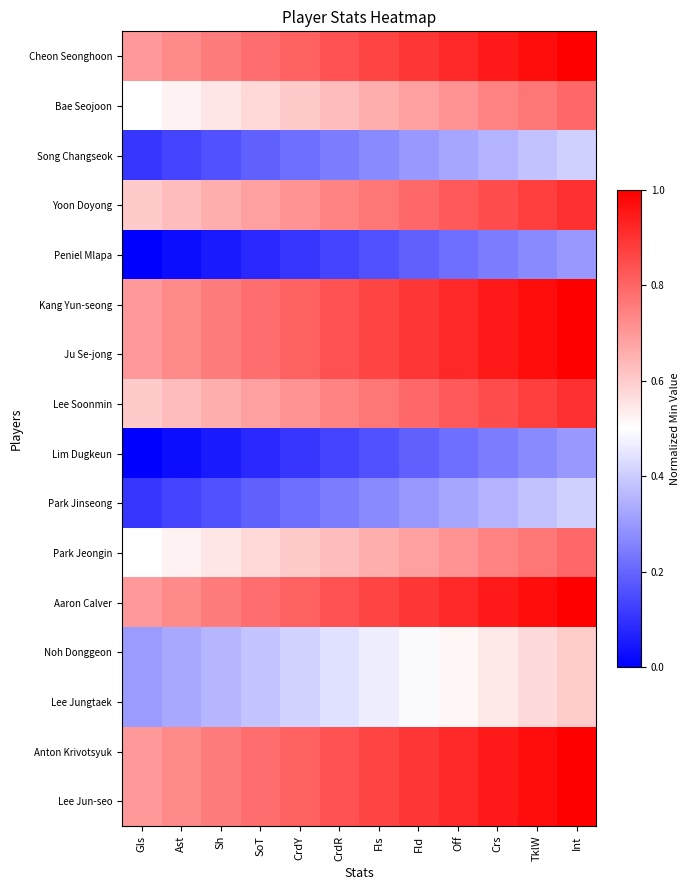

What is the difference between the highest and lowest values at Int?

0.7